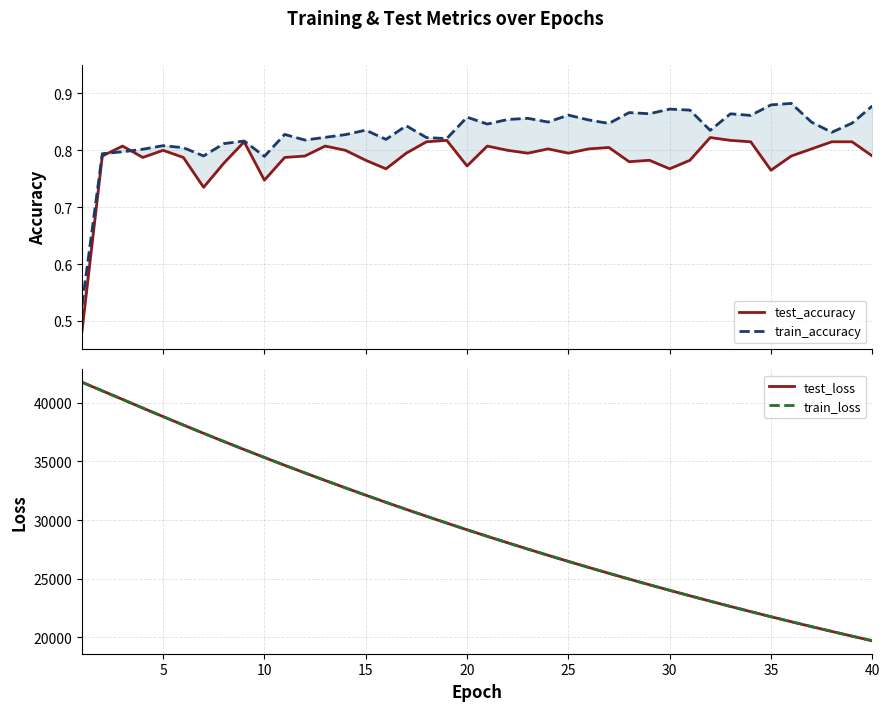

How many interior local peaks does the train_accuracy series have?

12